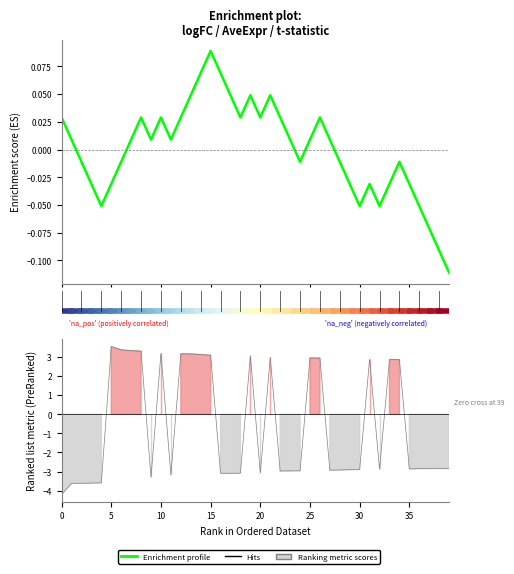

How many interior local valleys (lower than both neighbors) does the data have?

8